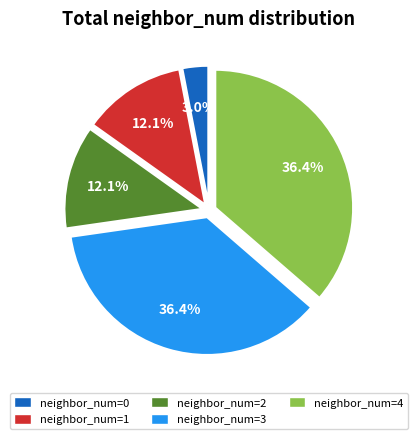

Is there a majority slice in this chart?

No